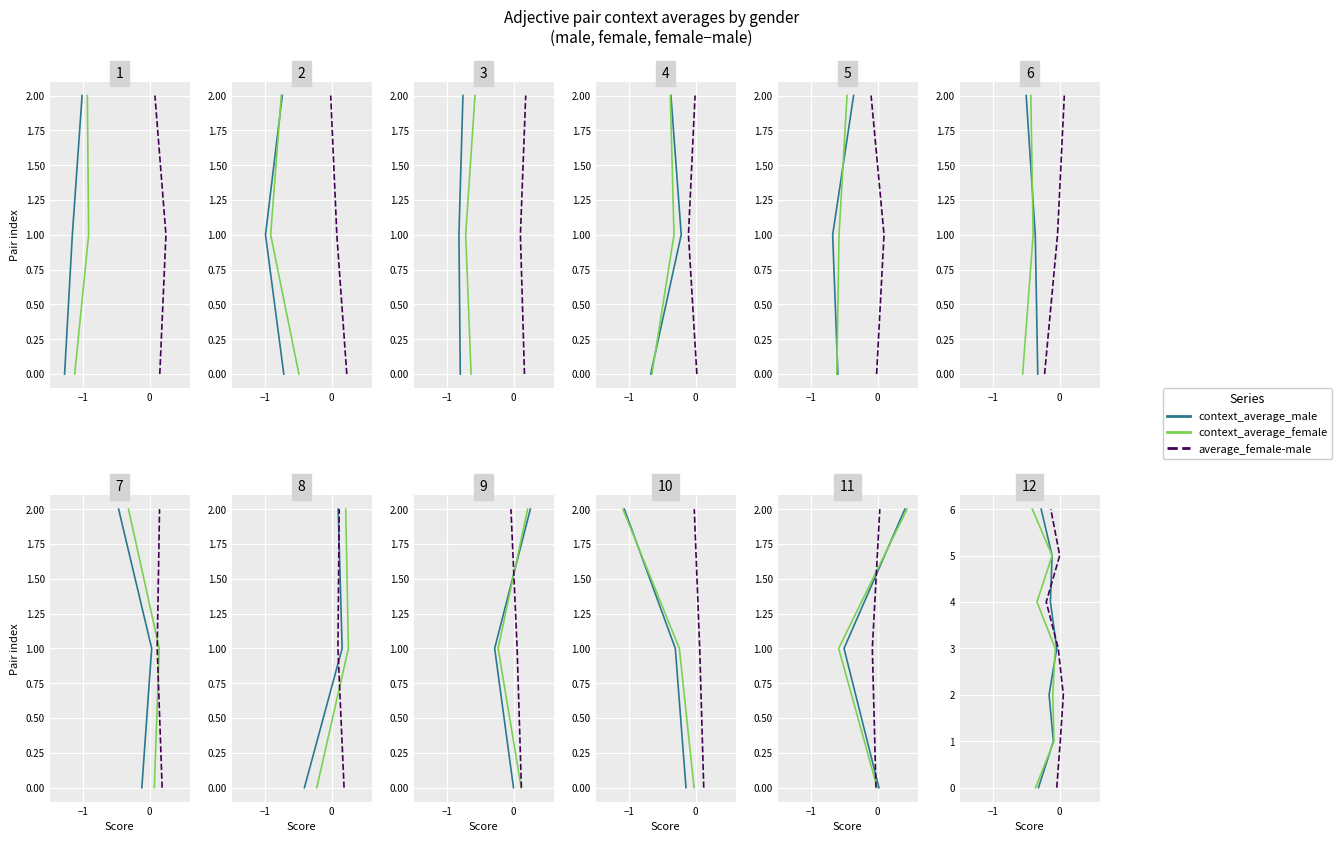

How many data points in average_female-male are less than 3?

3